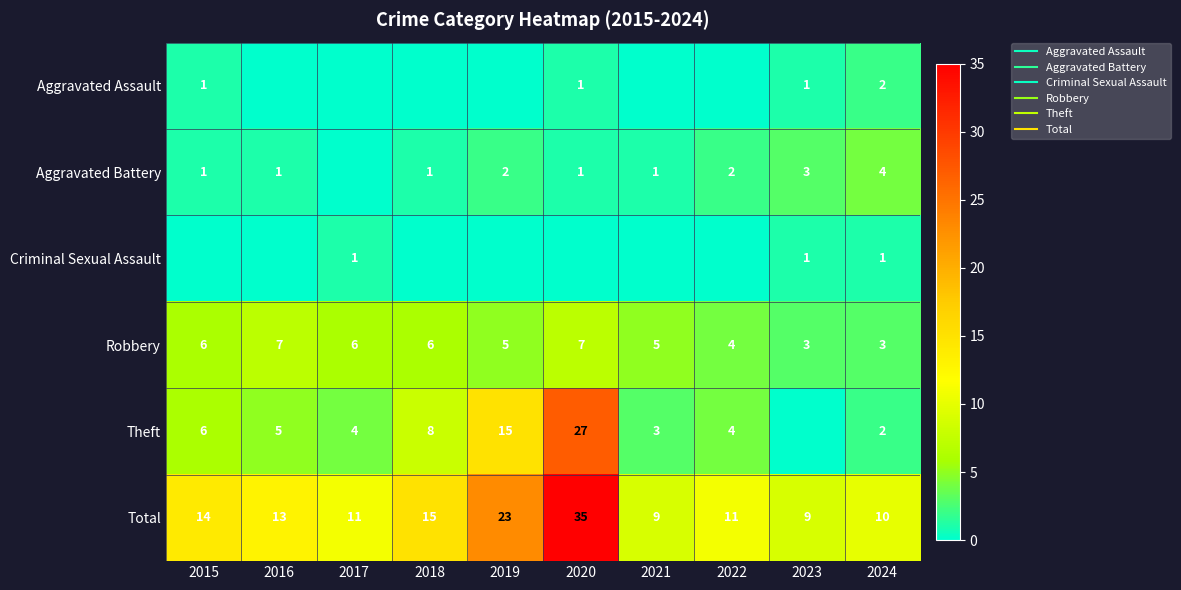

The Aggravated Battery series shows 3 at 2017. True or false?

False